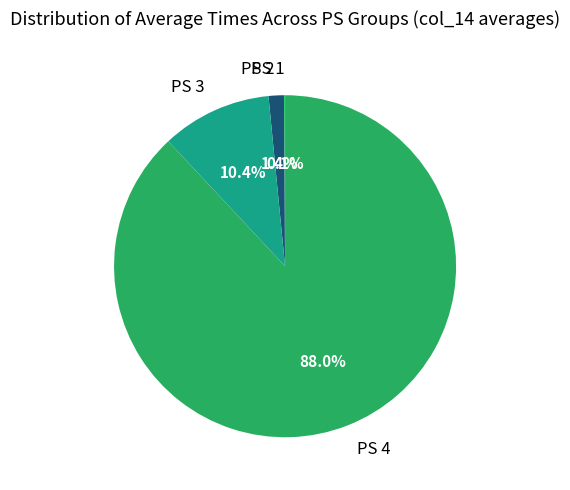

What portion of the pie excludes PS 3?

89.6%